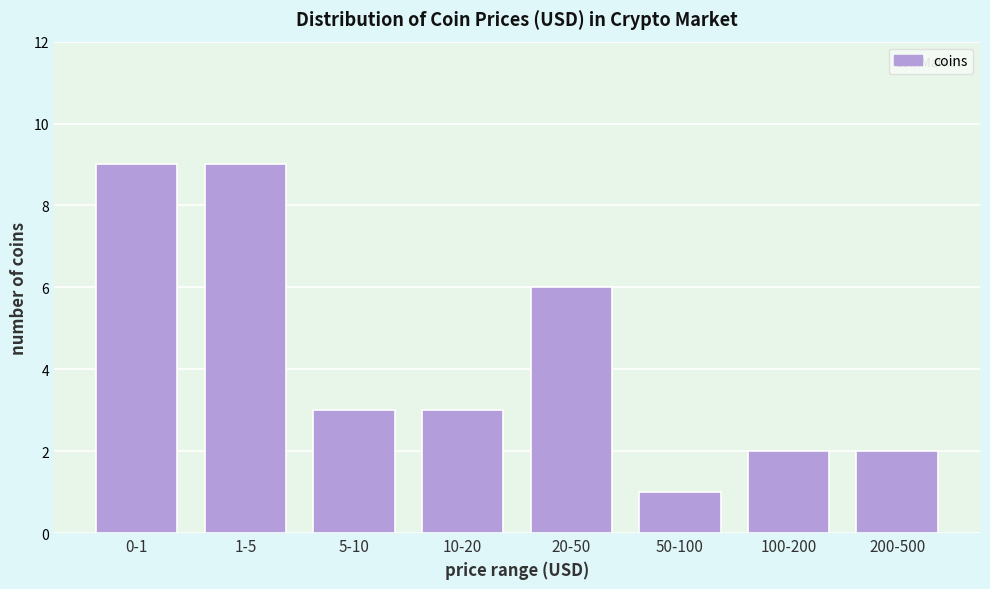

Reading right to left, list all the values displayed in this chart.

2	2	1	6	3	3	9	9